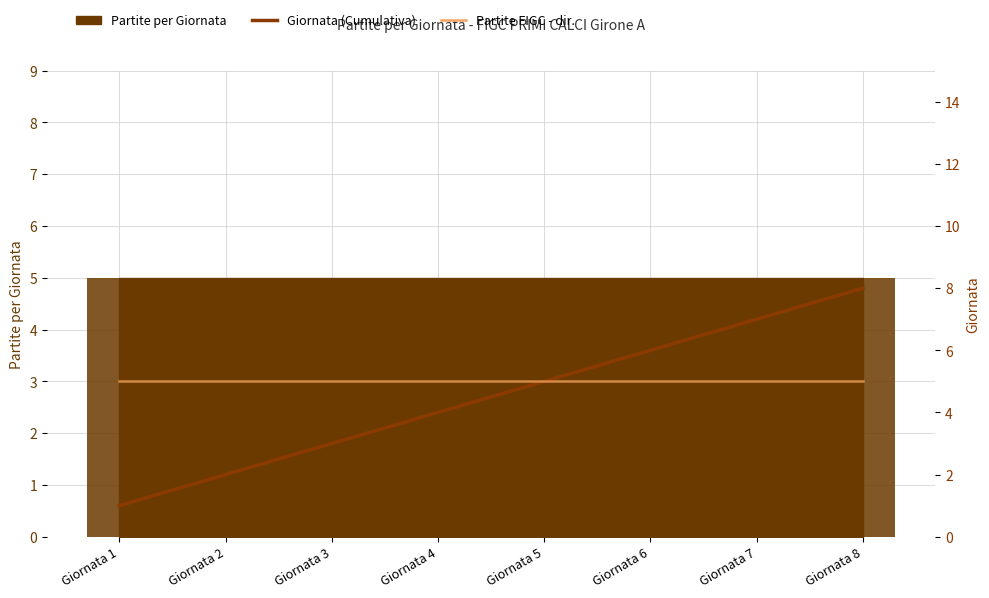

True or false: Giornata (Cumulativa) has a value of 4 at Giornata 4.

True